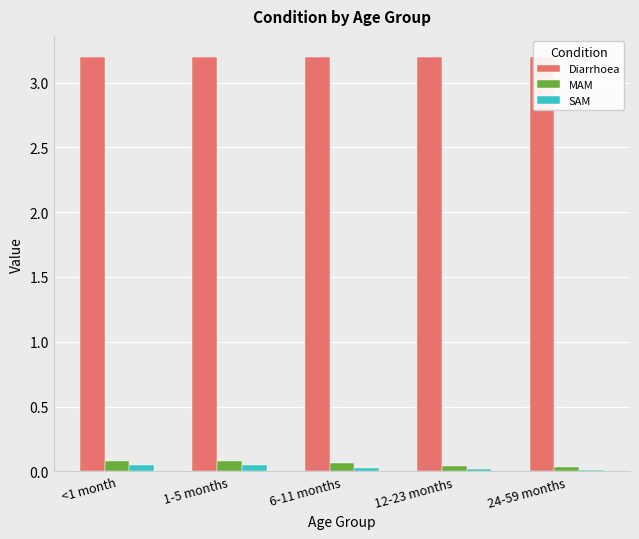

True or false: MAM has a value of 0.0 at 1-5 months.

False